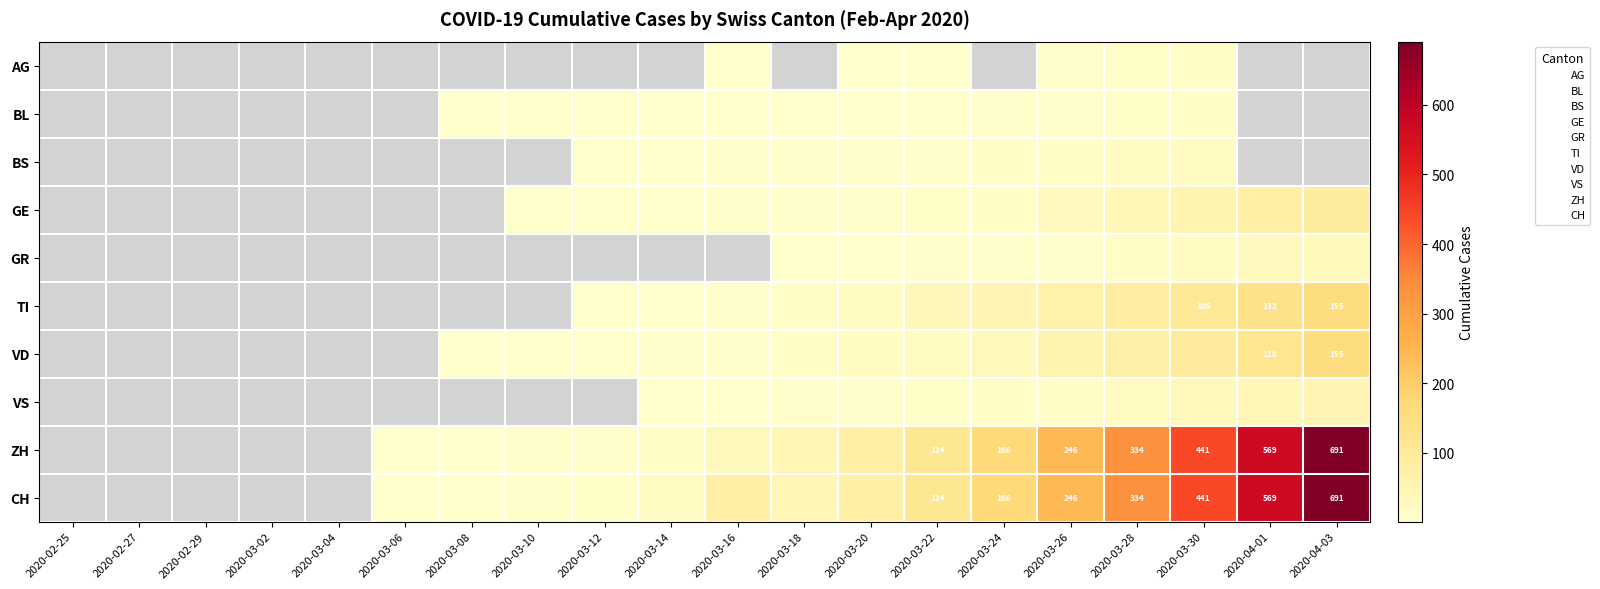

How many distinct data groups are displayed?

10